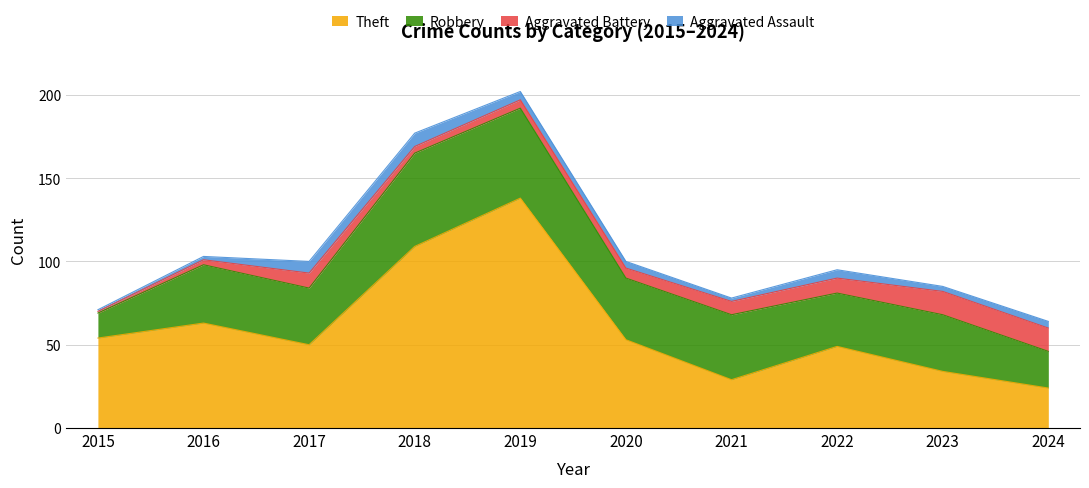

What is the total value across all series at 2023?

85